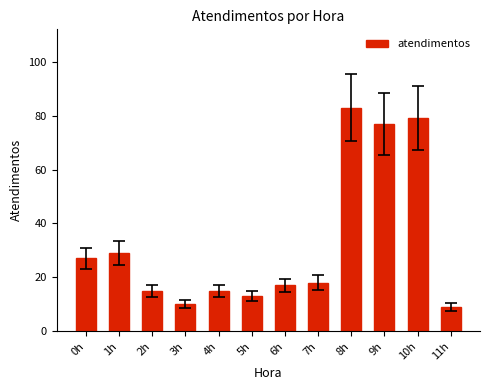

Between 9h and 6h, which is larger?

9h